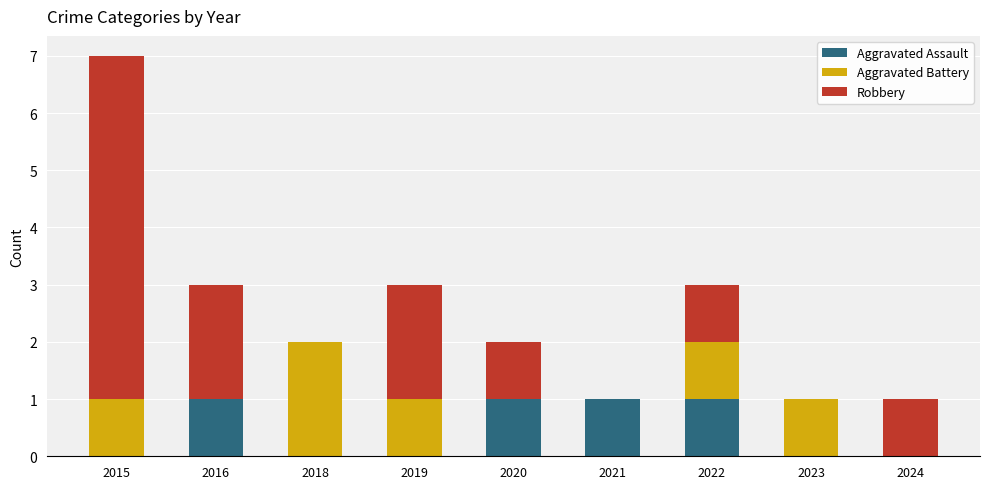

The value of Aggravated Assault at 2024 is 0. True or false?

True